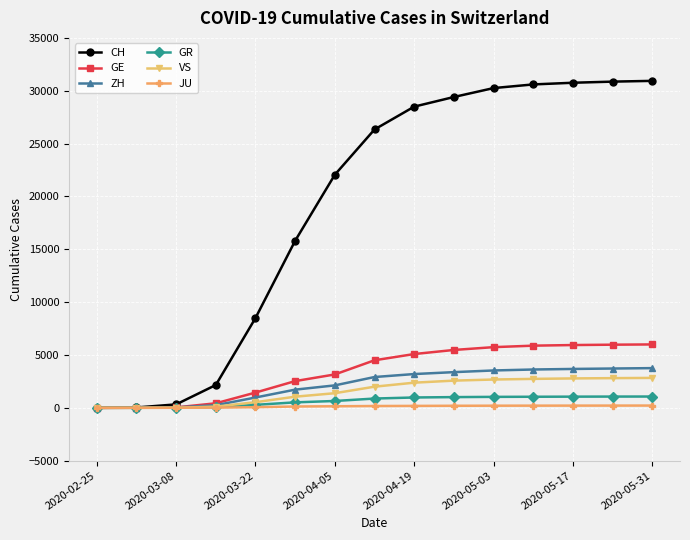

How many lines are shown in the chart?

6